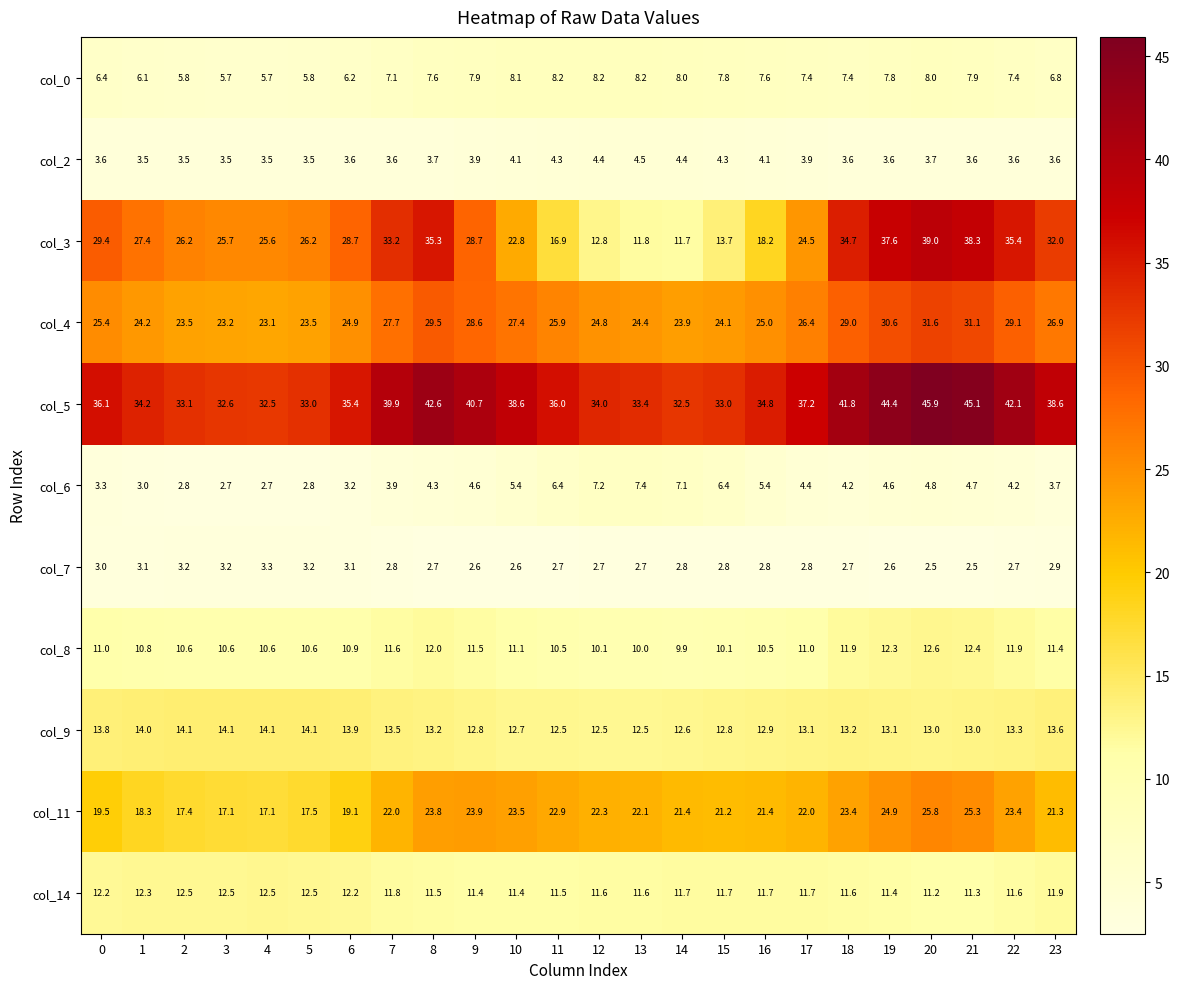

What is the total value across all series at 20?

198.1